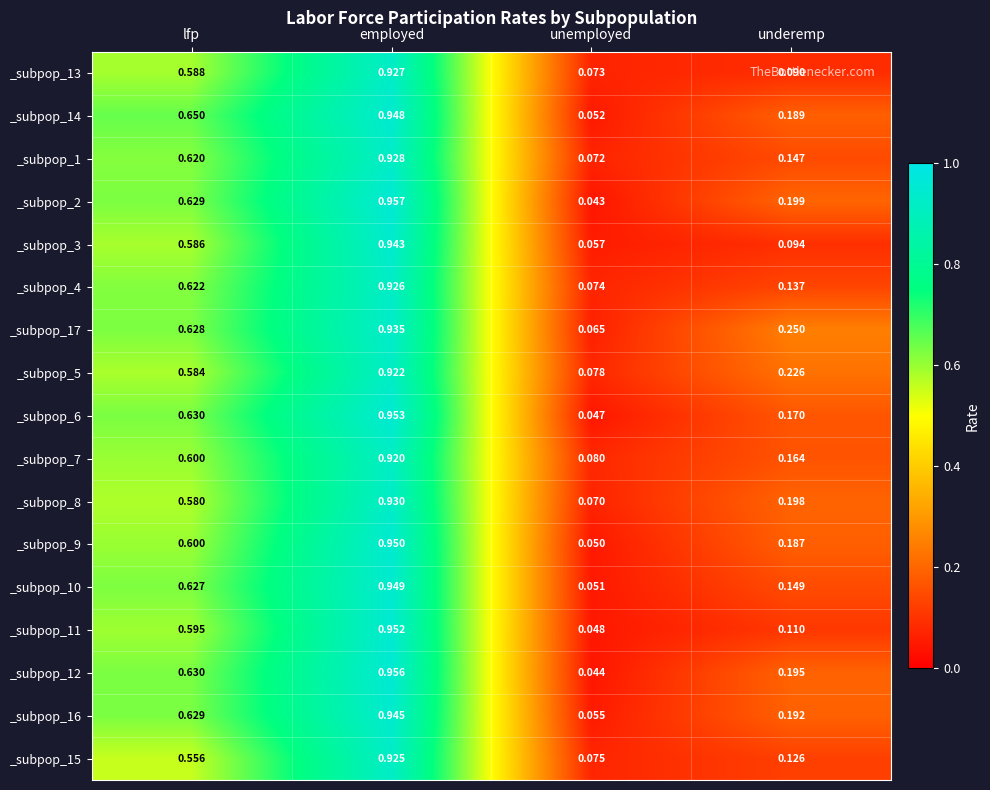

Where is _subpop_9 nearest to the value 0?

unemployed